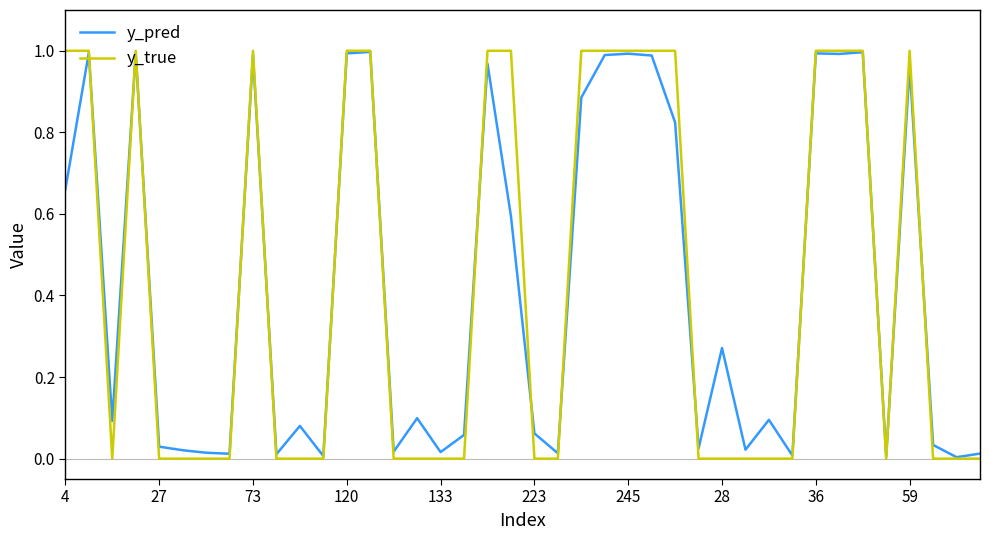

Which series has the widest spread of values?

y_true